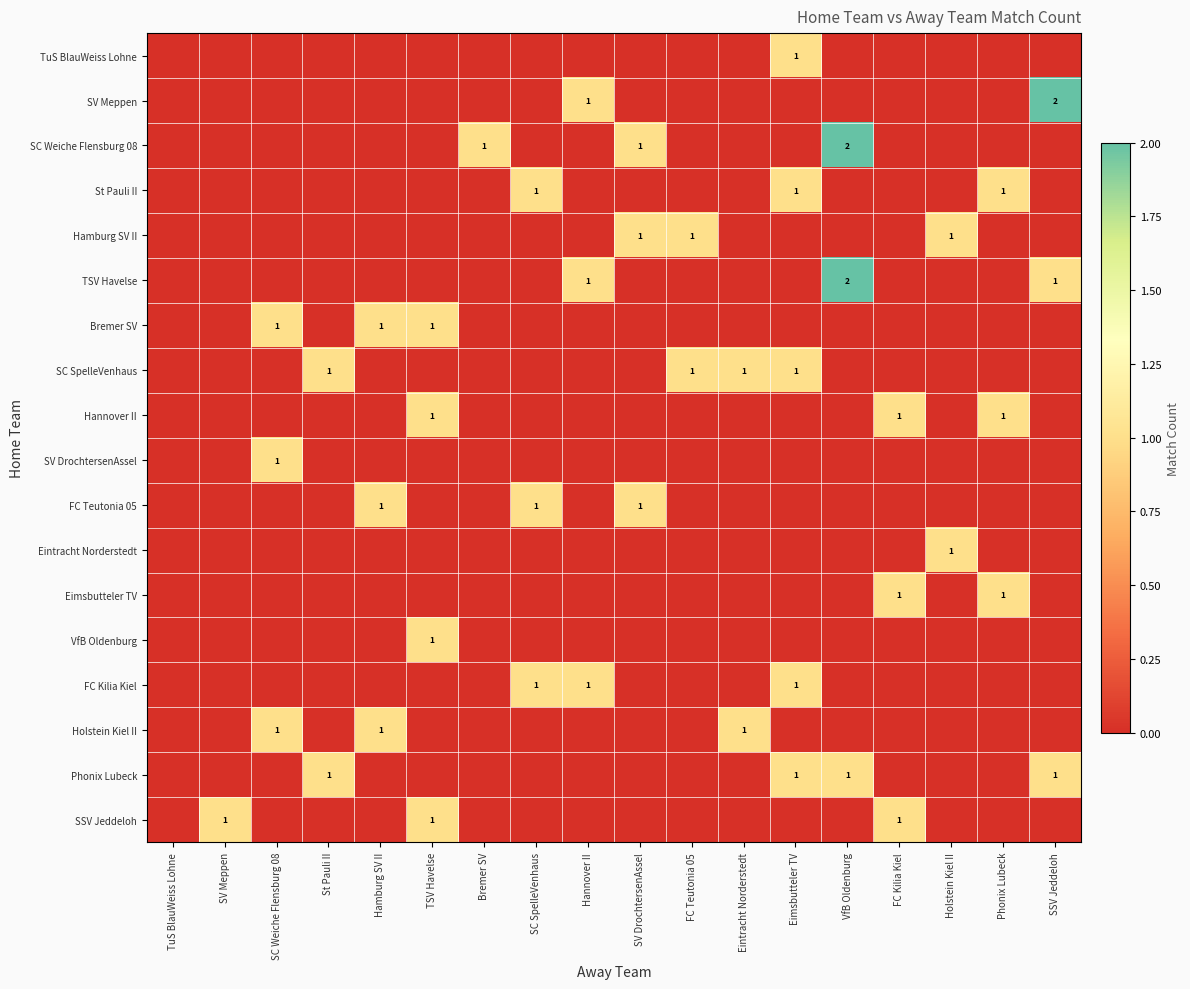

What is the difference between the maximum and minimum values in the FC Kilia Kiel series?

1